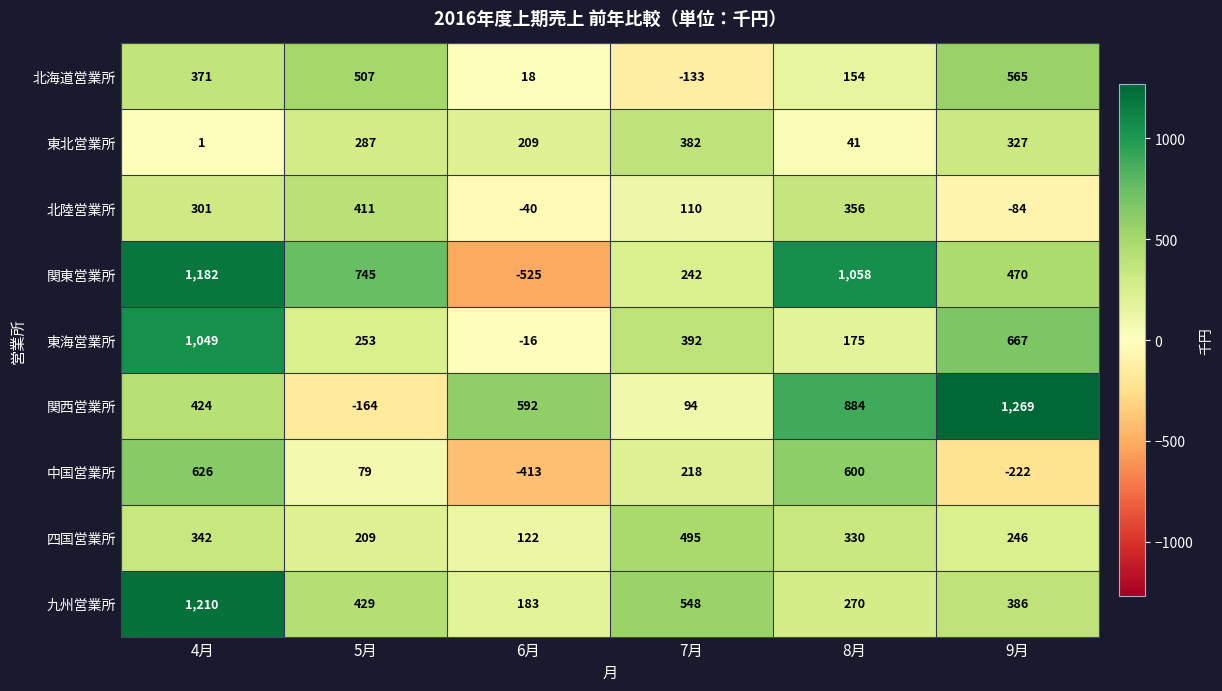

The value of 北陸営業所 at 4月 is 301. True or false?

True